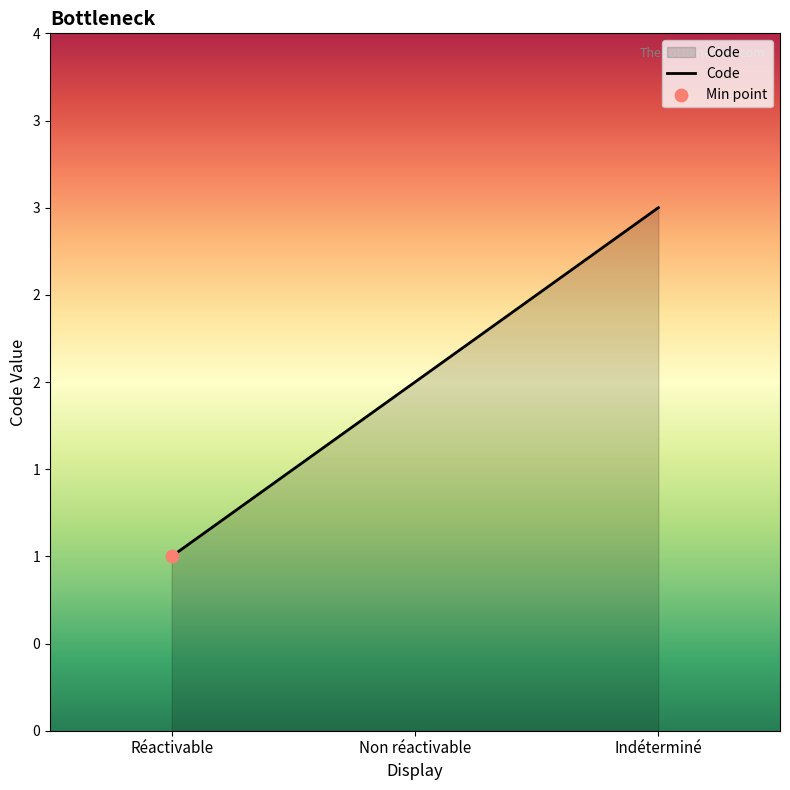

What is the ratio of the value at Réactivable to the value at Non réactivable?

0.5